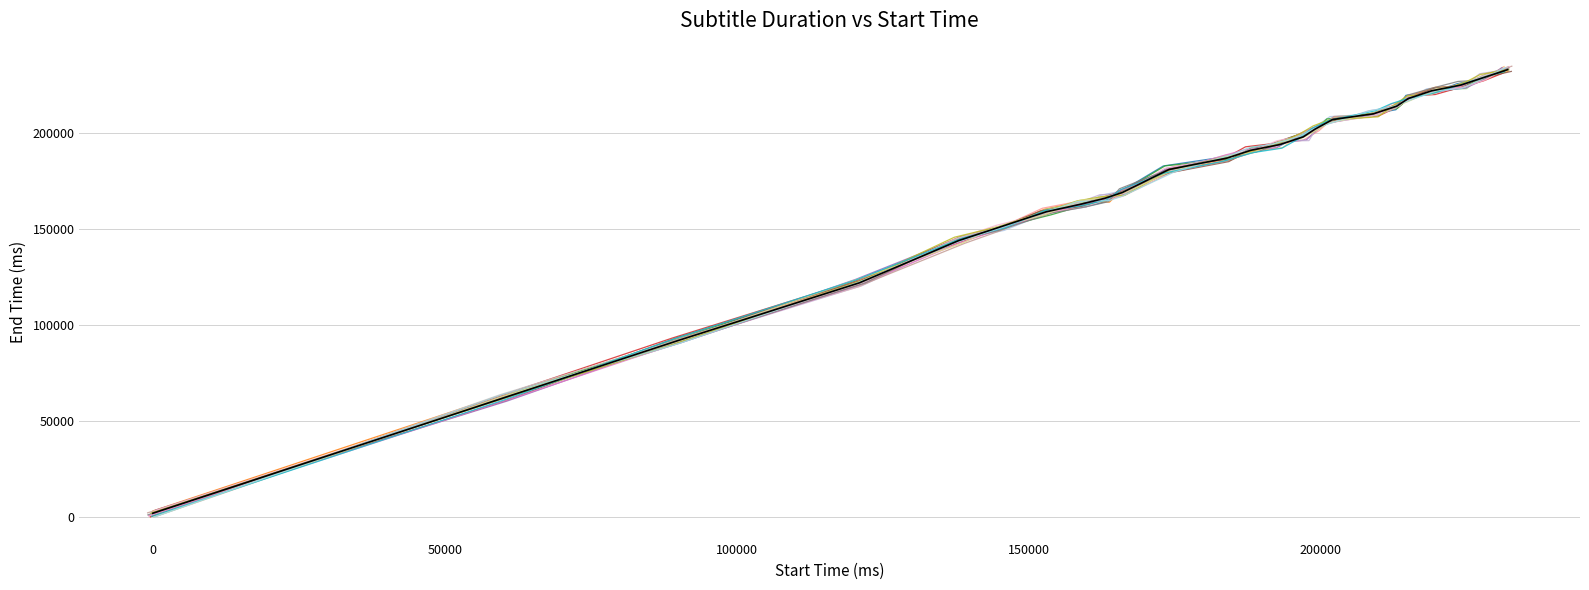

The value at 159000 is 56089. True or false?

False